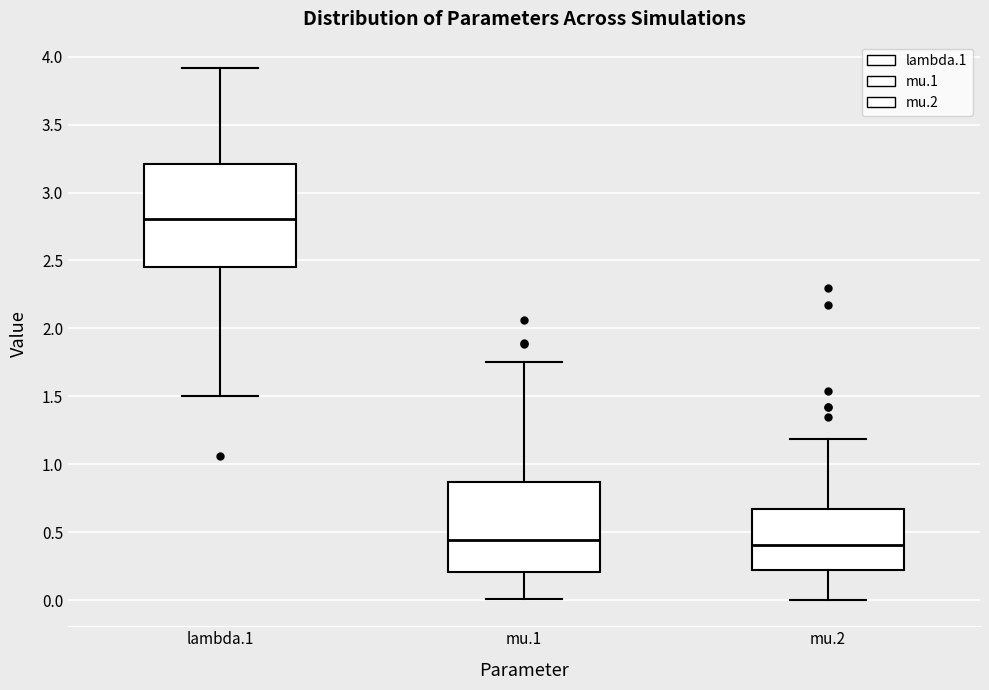

Comparing the boxes themselves (not the whiskers), which one is the tallest?

lambda.1